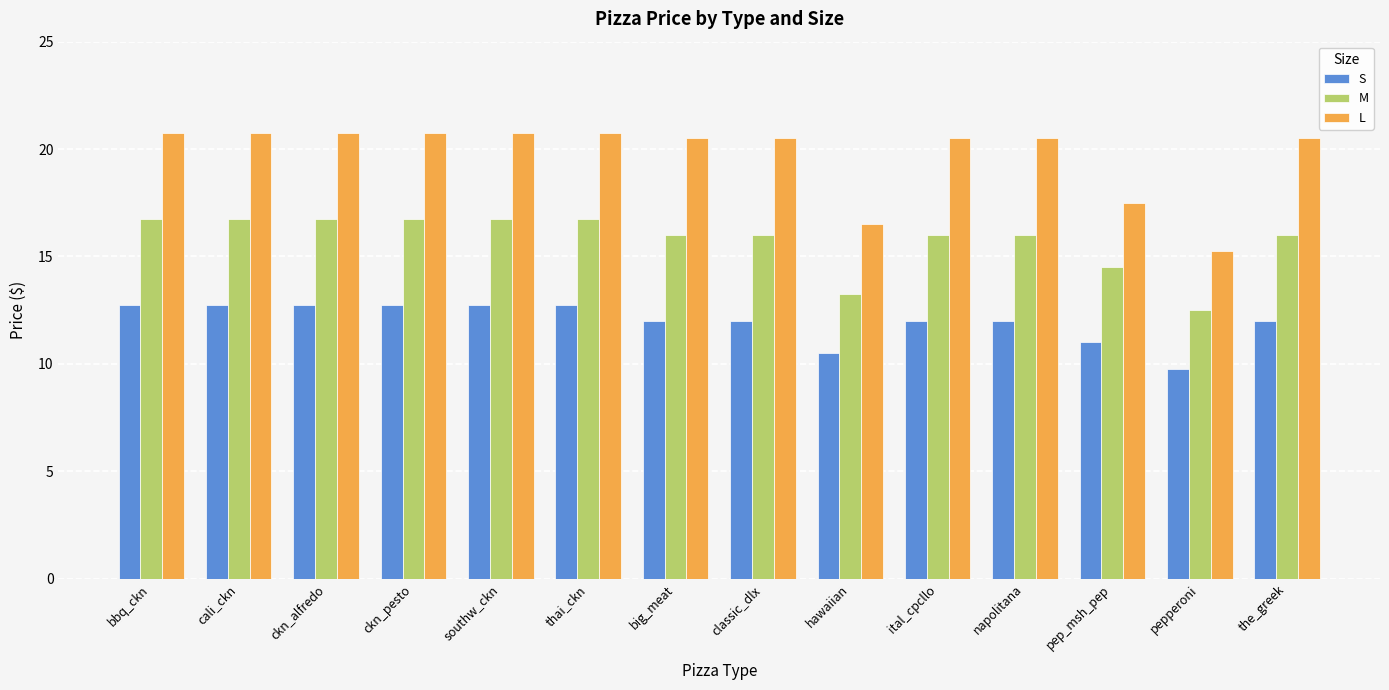

What is the label of the 12th bar from the left?

pep_msh_pep